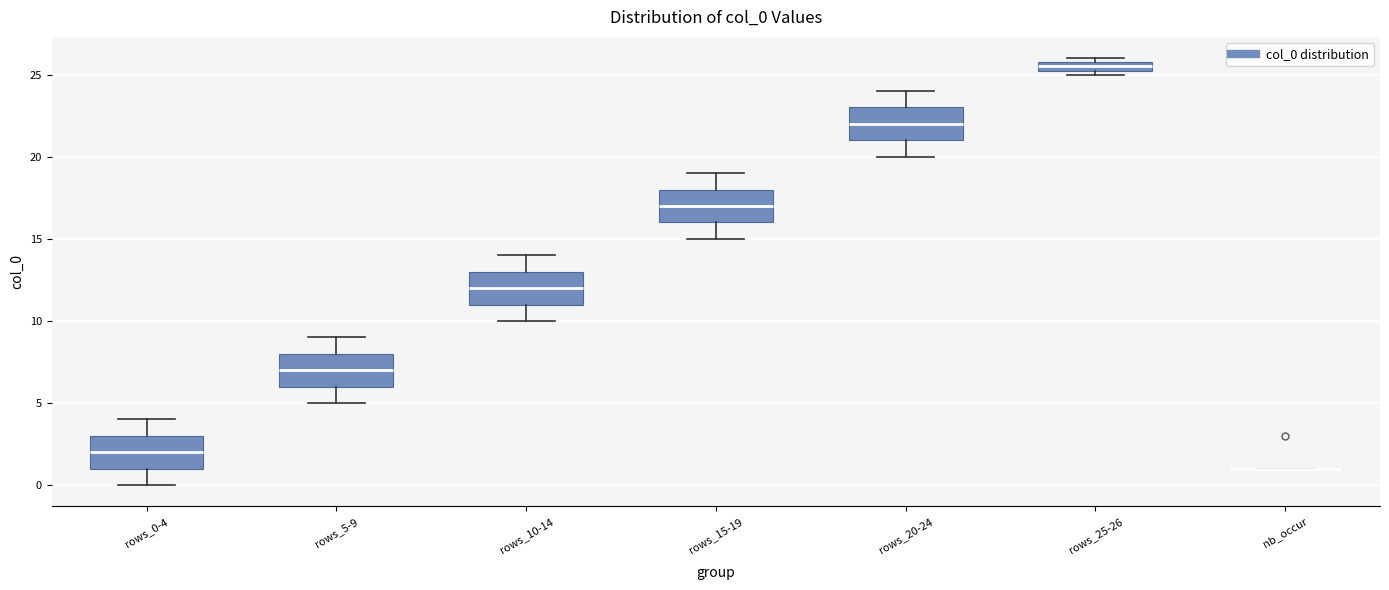

Where does the upper whisker of the box for rows_5-9 end on the y-axis? The values are not printed on the chart, so give them approximately, as read against the axis.

9.0